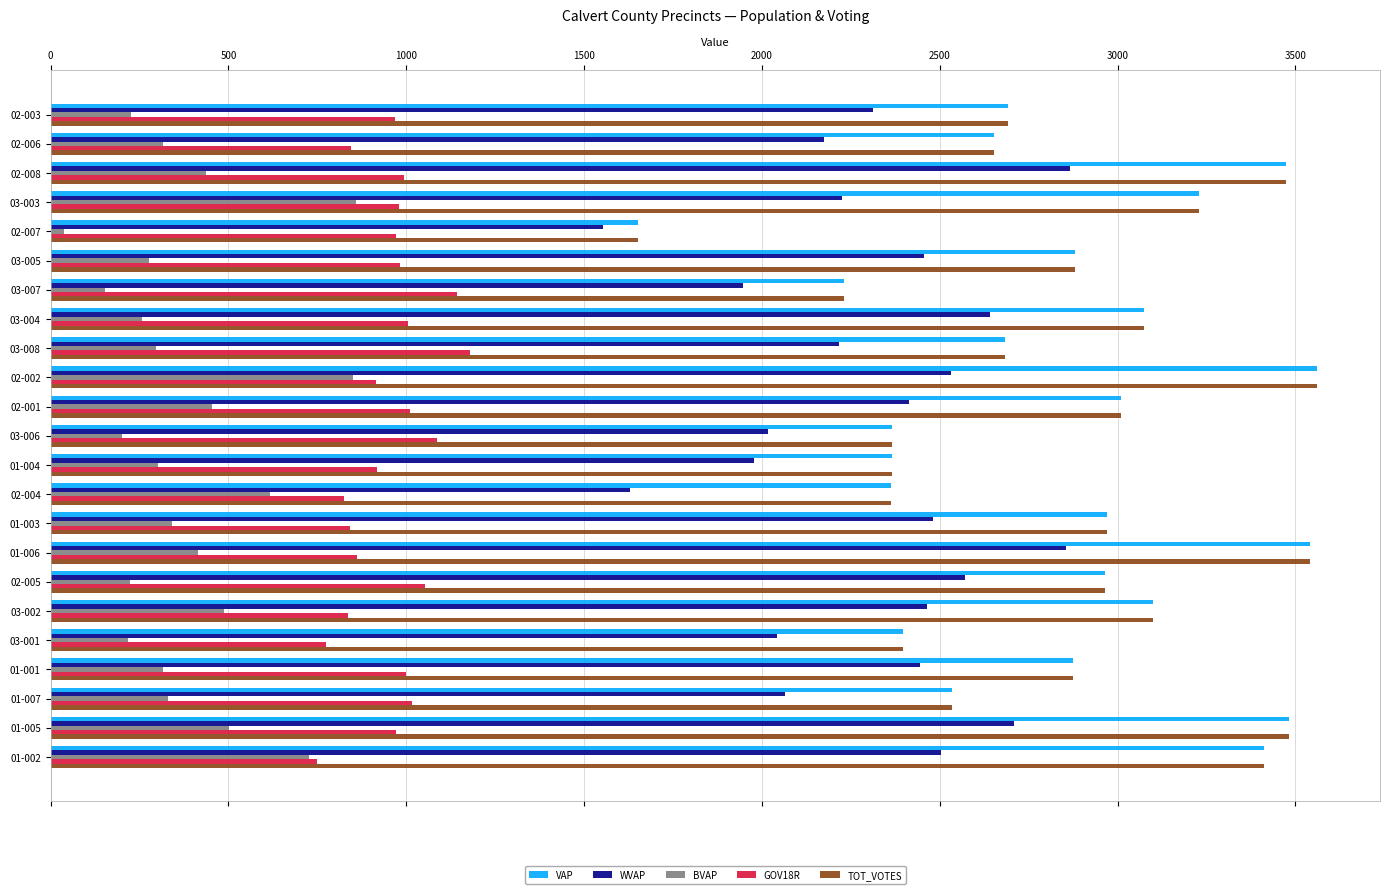

Is the value of GOV18R at 01-005 greater than the value of WVAP at 02-005?

No